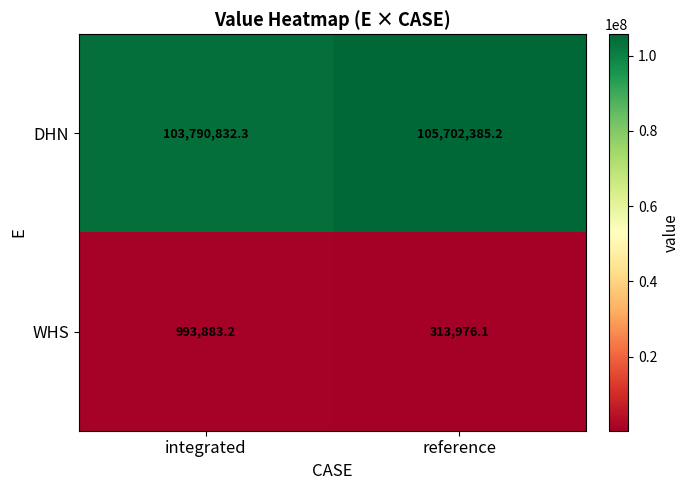

What is the total value across all series at reference?

106016361.3